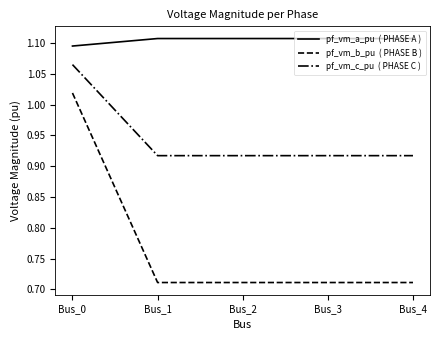

What is the spread (max minus min) of values at Bus_4?

0.4